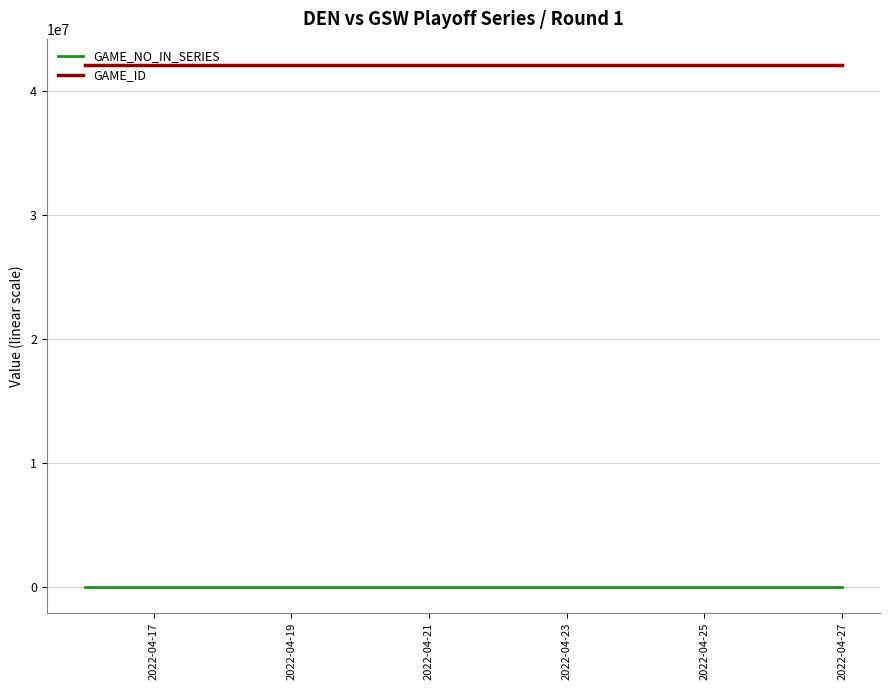

Which series has the largest total across all categories?

GAME_ID